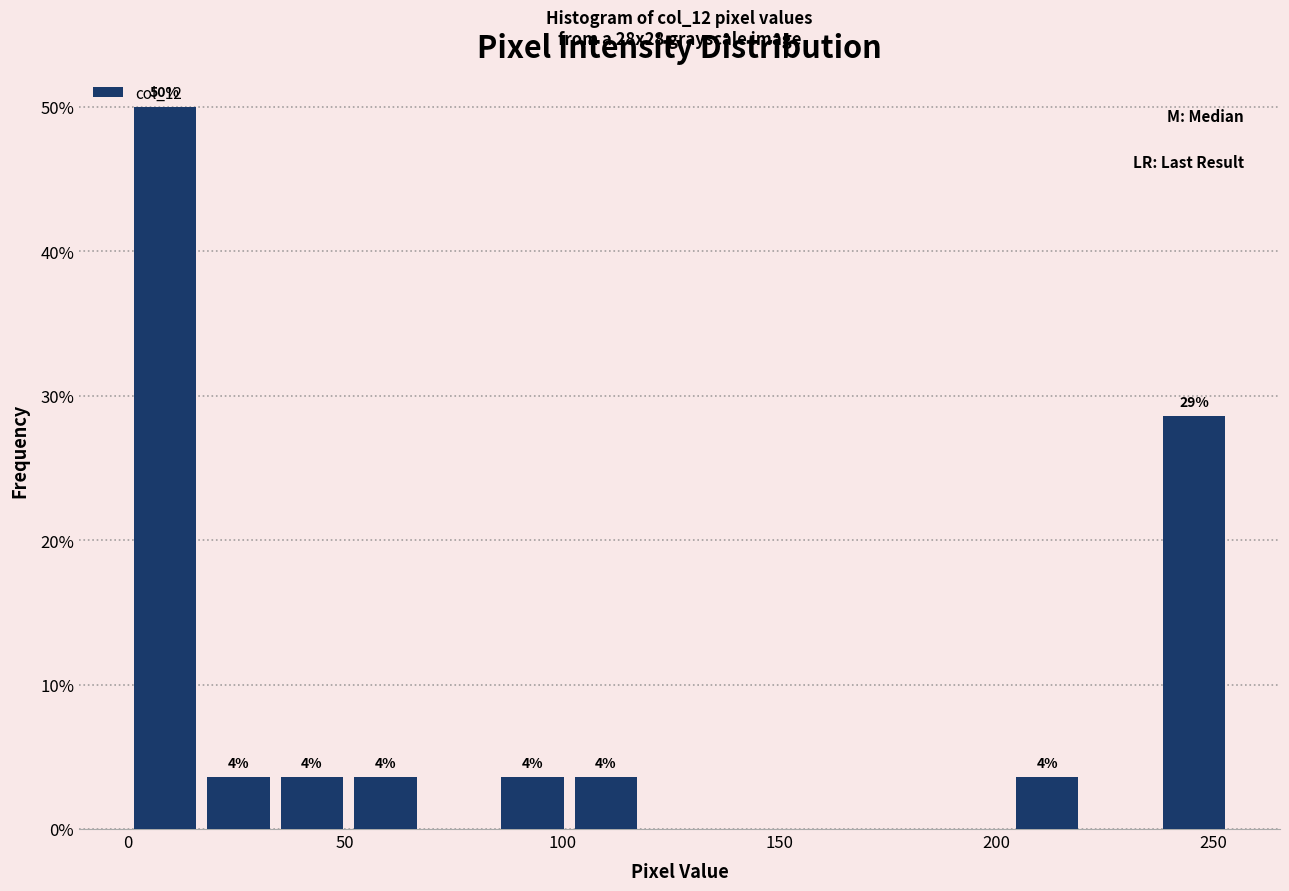

Read against the x-axis, roughly where is the centre of the tallest bar?

10